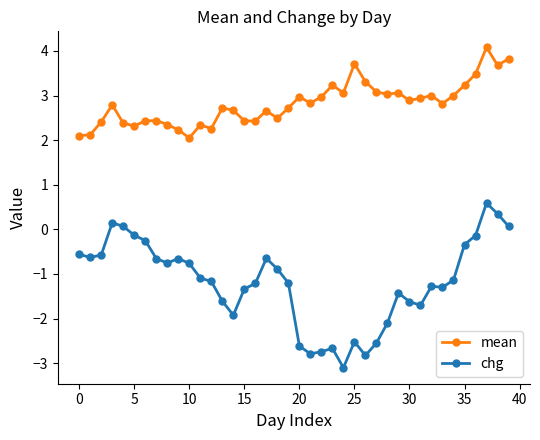

Which series has the largest total across all categories?

mean